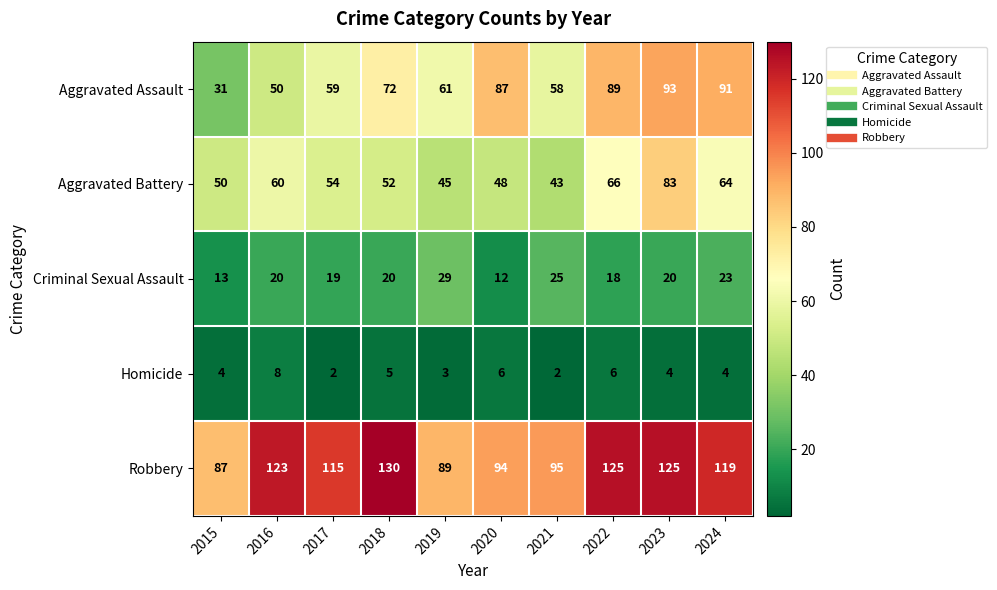

Rank the series by their maximum value, from highest to lowest.

Robbery, Aggravated Assault, Aggravated Battery, Criminal Sexual Assault, Homicide